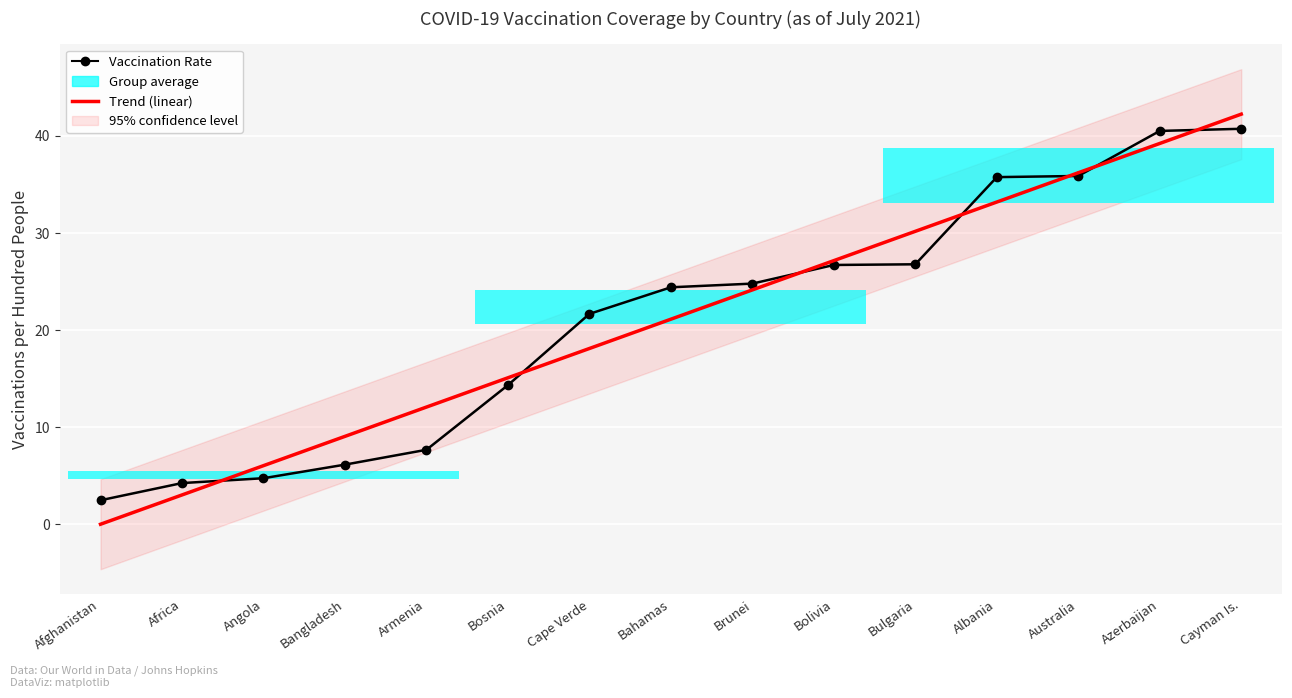

What is the difference between the maximum and minimum values in the Trend (linear) series?

42.2